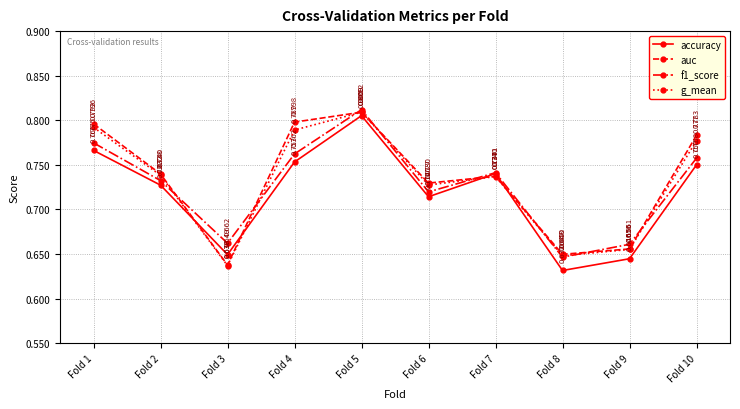

Which category has the highest value in the g_mean series?

Fold 5